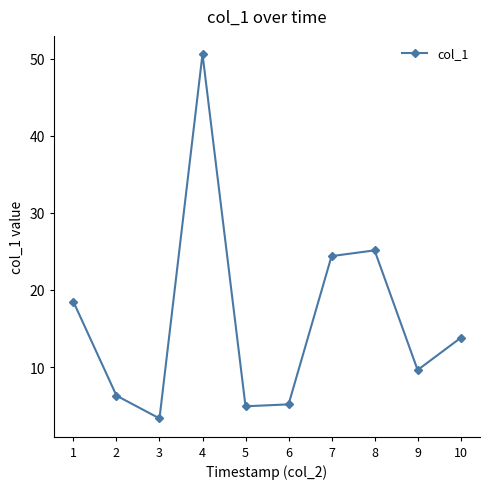

What is the difference between the second highest and second lowest values?

20.2